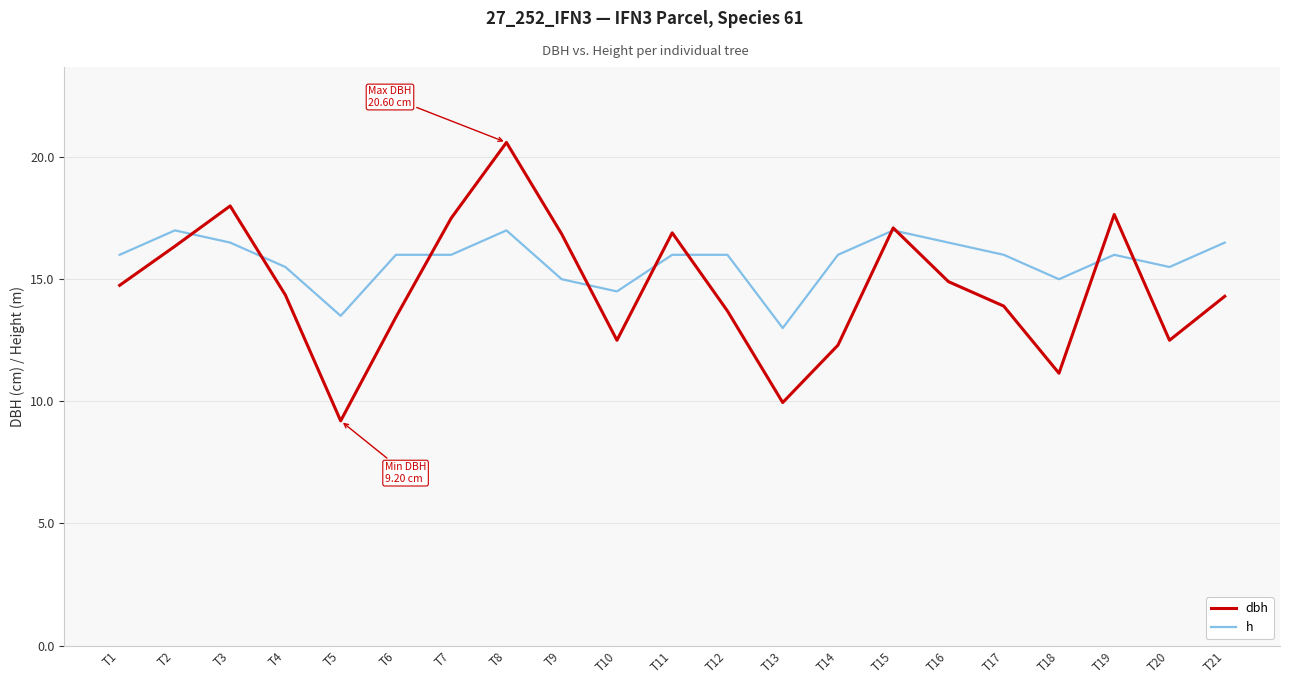

What is the highest value of the dbh series?

20.6